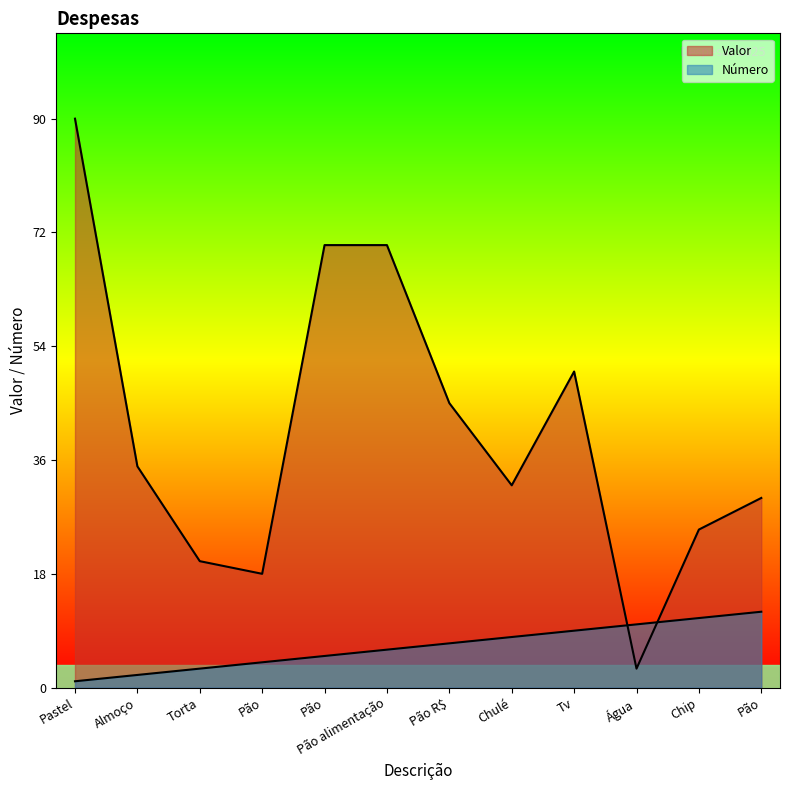

Is the value of Valor at Pão R$ greater than the value of Número at Tv?

Yes